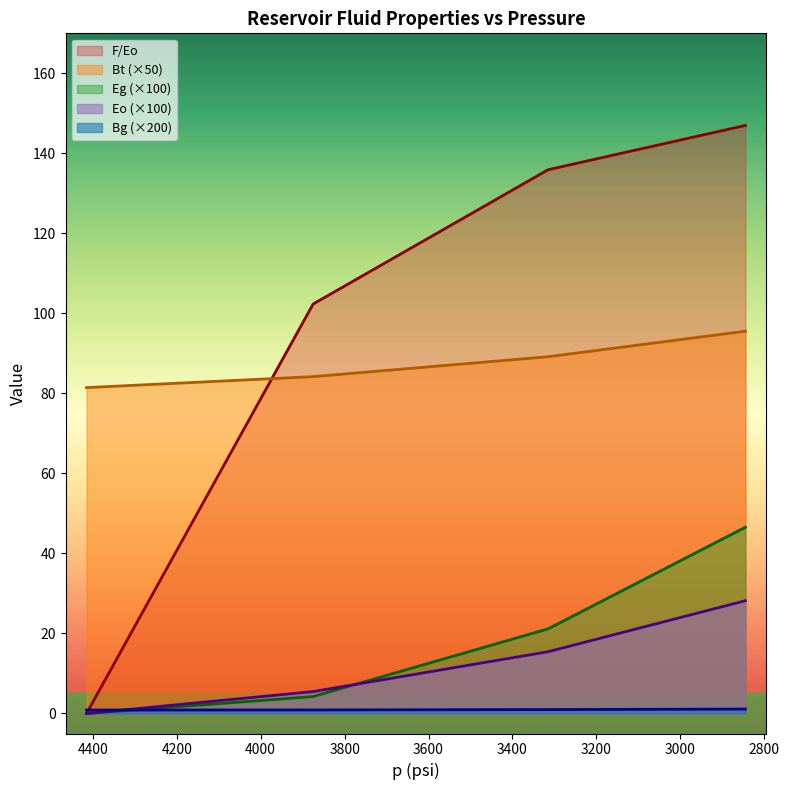

List the labels in order of Eg value, largest first.

2845, 3315, 3875, 4415